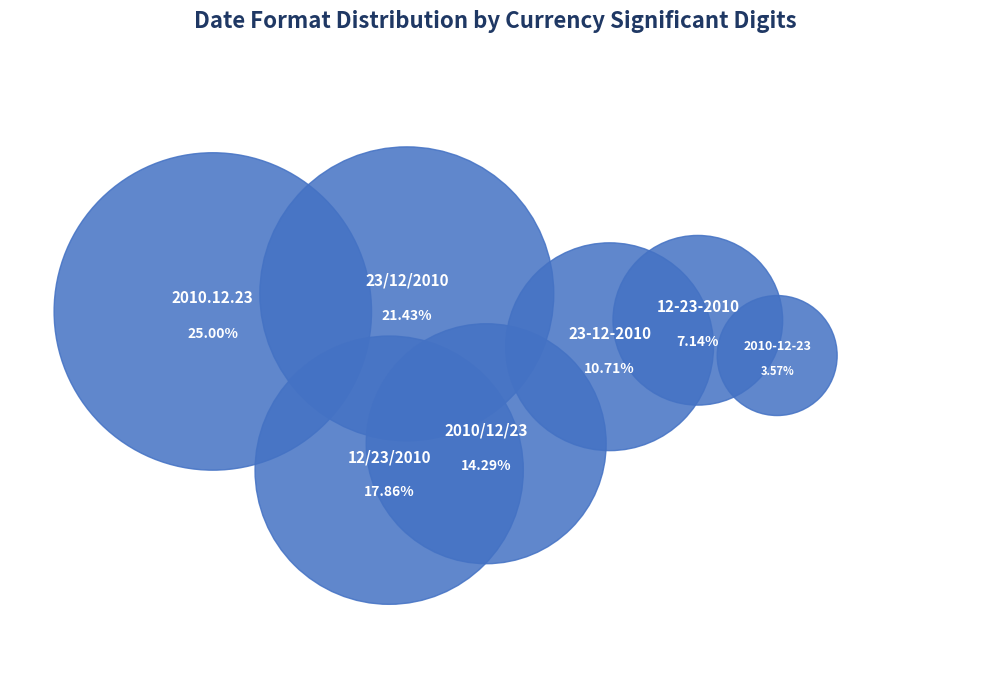

Does 12-23-2010 represent more than half of the total?

No